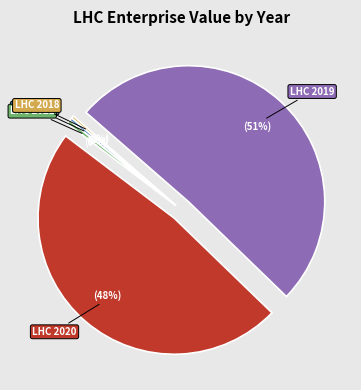

Does any single category account for the majority?

Yes